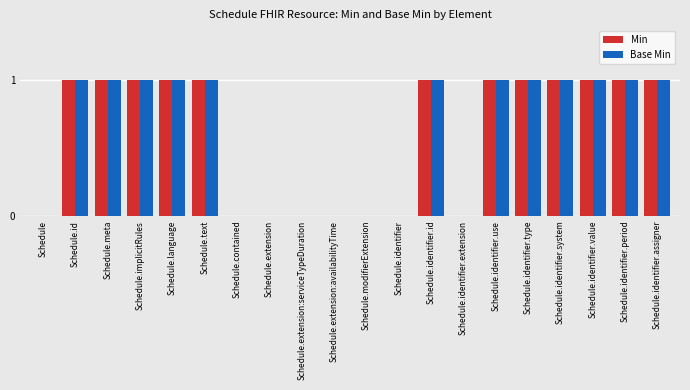

What is the sum of all Base Min values?

12